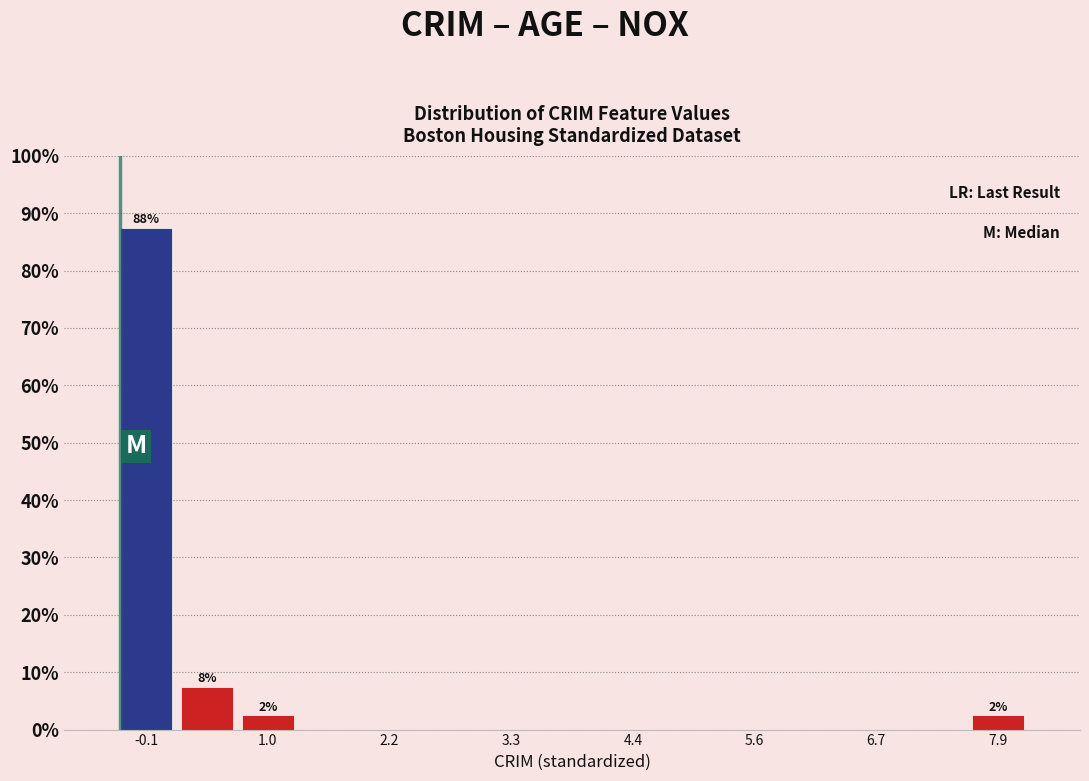

Read against the x-axis, roughly where is the centre of the tallest bar?

-0.2